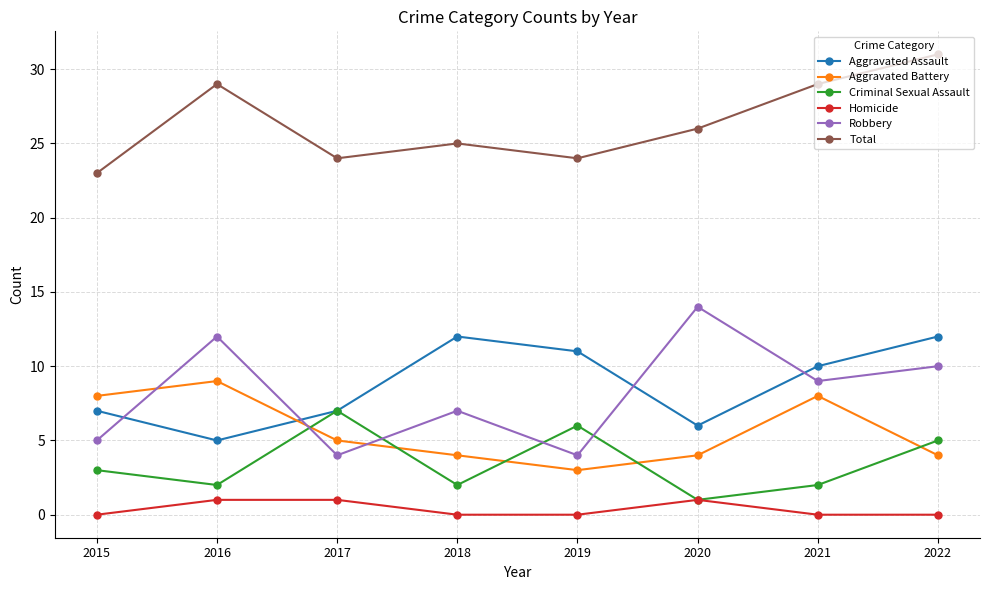

Which series has the largest range (max minus min)?

Robbery